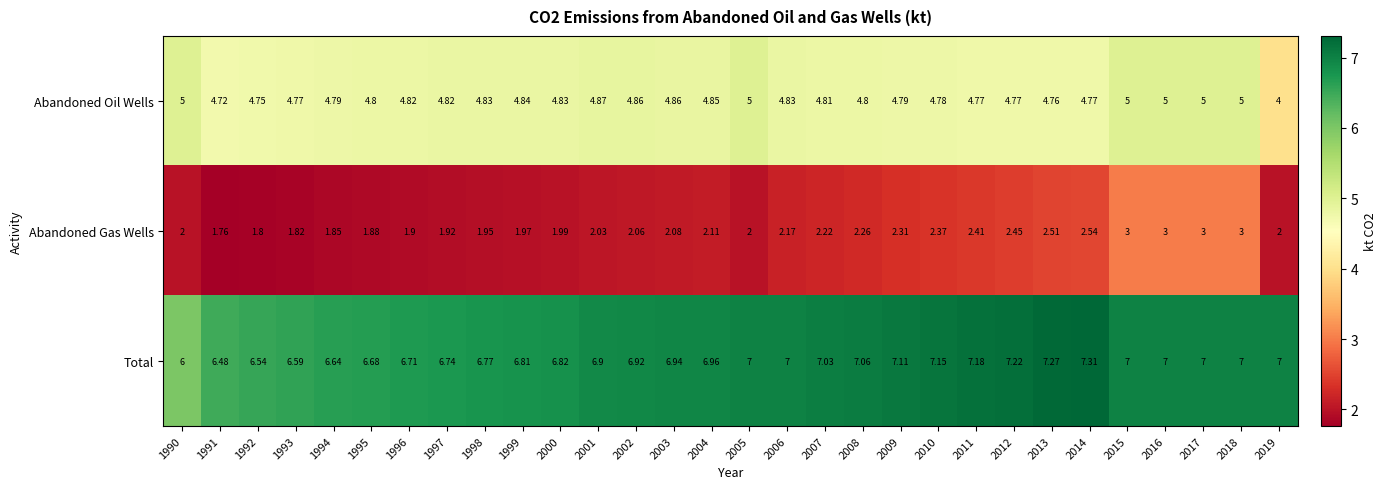

Rank the series at 2016 from lowest to highest value.

Abandoned Gas Wells, Abandoned Oil Wells, Total